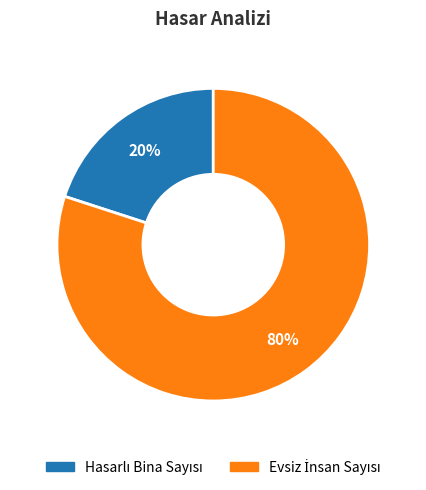

Is there any slice that represents more than half of the pie?

Yes